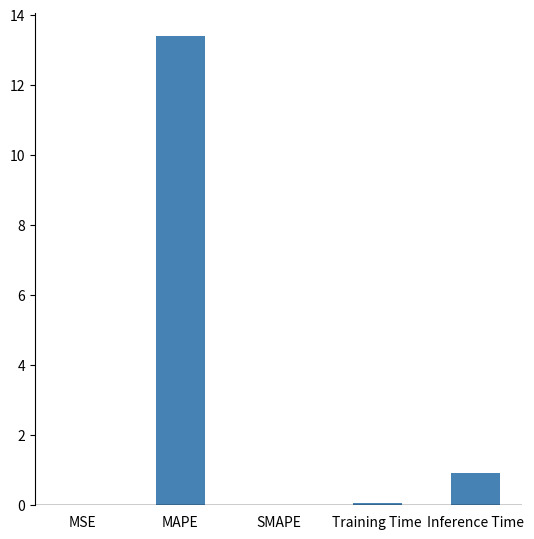

What is the sum of the values at SMAPE and MAPE?

13.4